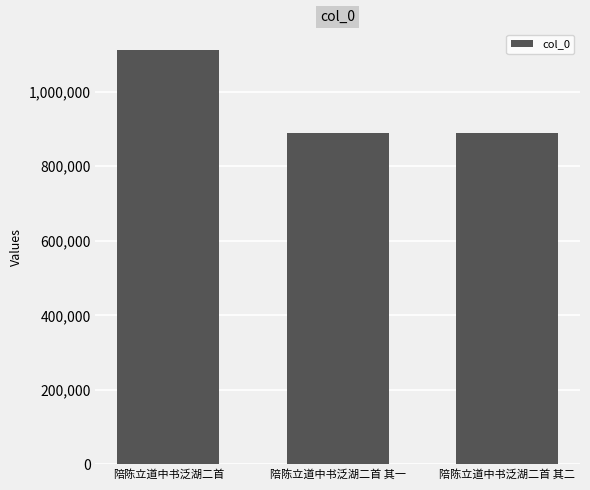

What is the label of the 2nd bar from the right?

陪陈立道中书泛湖二首 其一